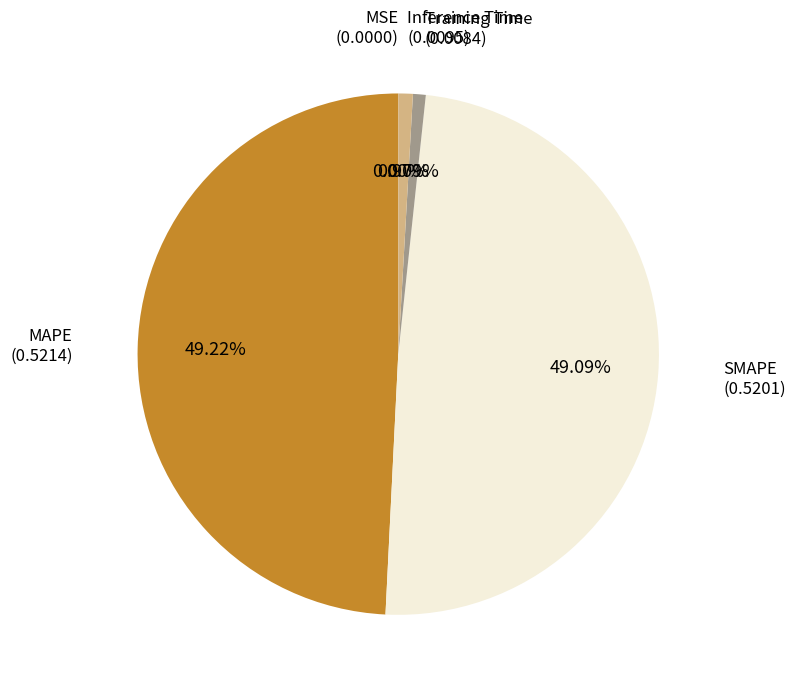

Is there a majority slice in this chart?

No